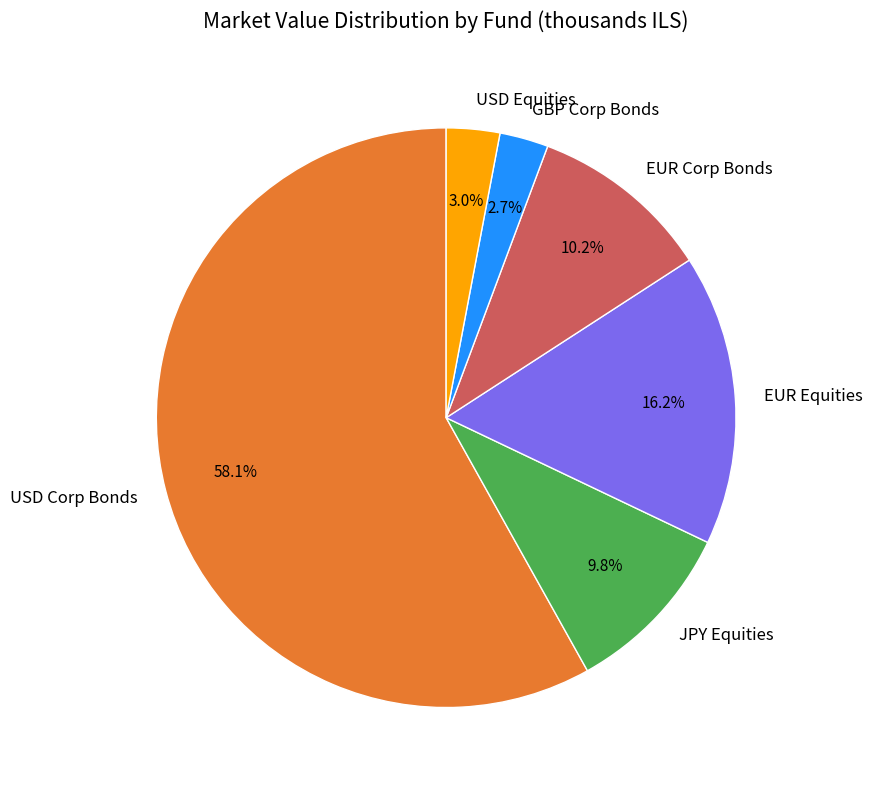

Which has a higher value, EUR Corp Bonds or USD Equities?

EUR Corp Bonds